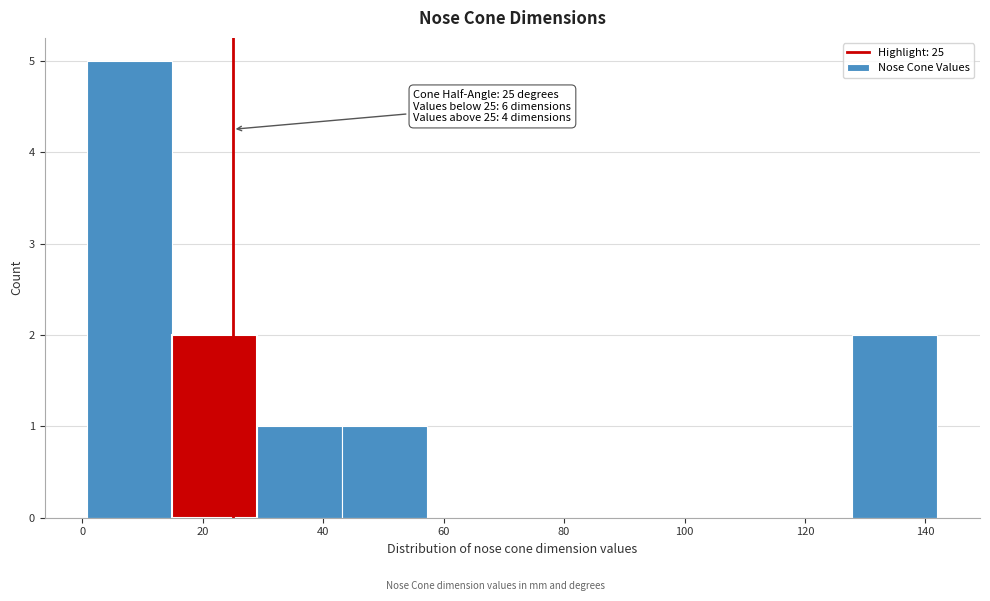

Over which range of the x-axis is the bar tallest?

0 to 14